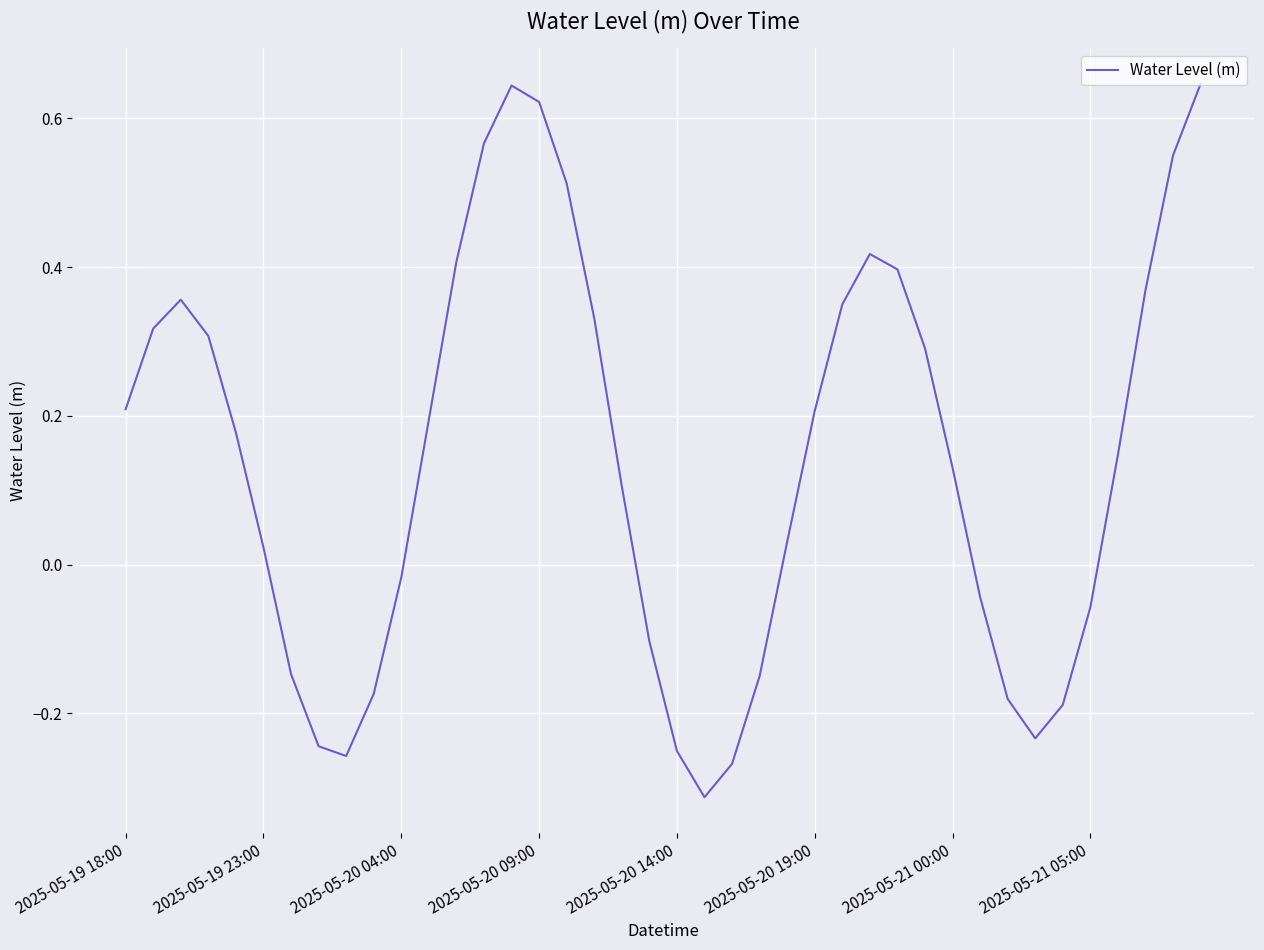

What is the difference between the maximum and minimum values?

1.0